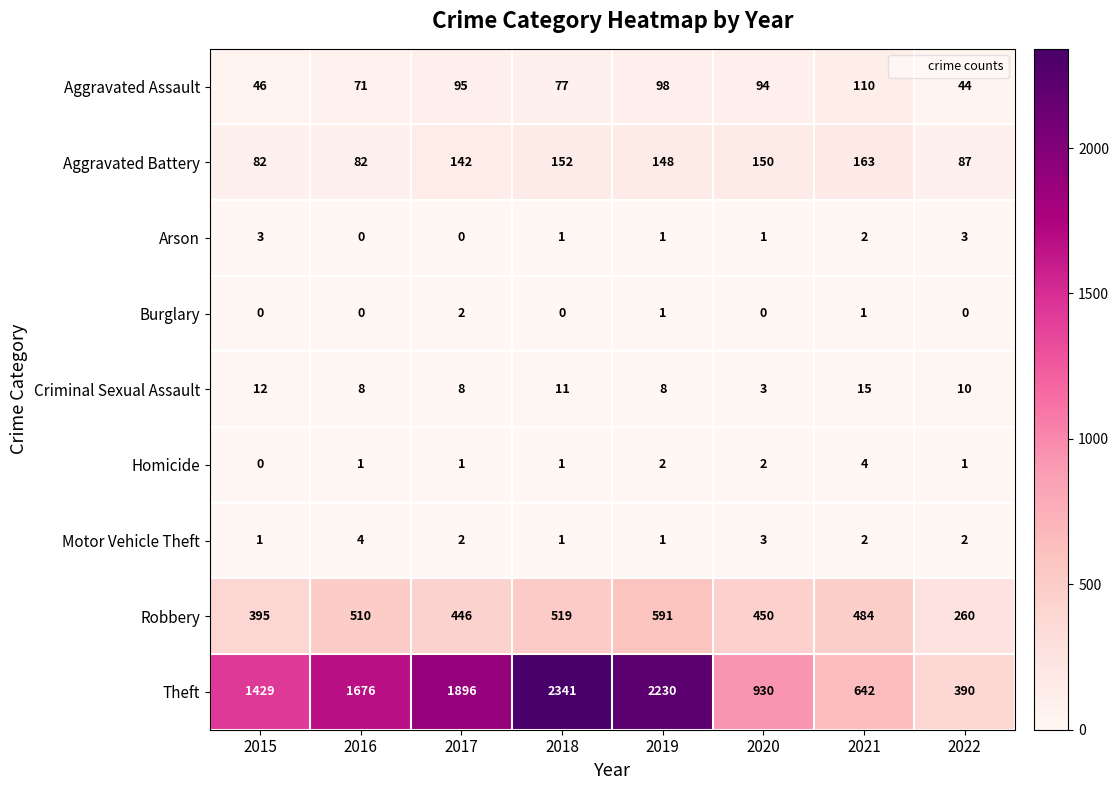

What is the difference between the Robbery values at 2015 and 2021?

89